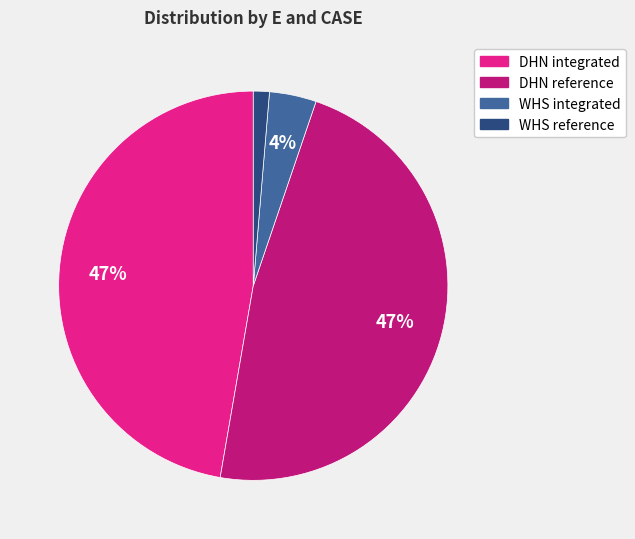

Is DHN reference the majority of the pie?

No